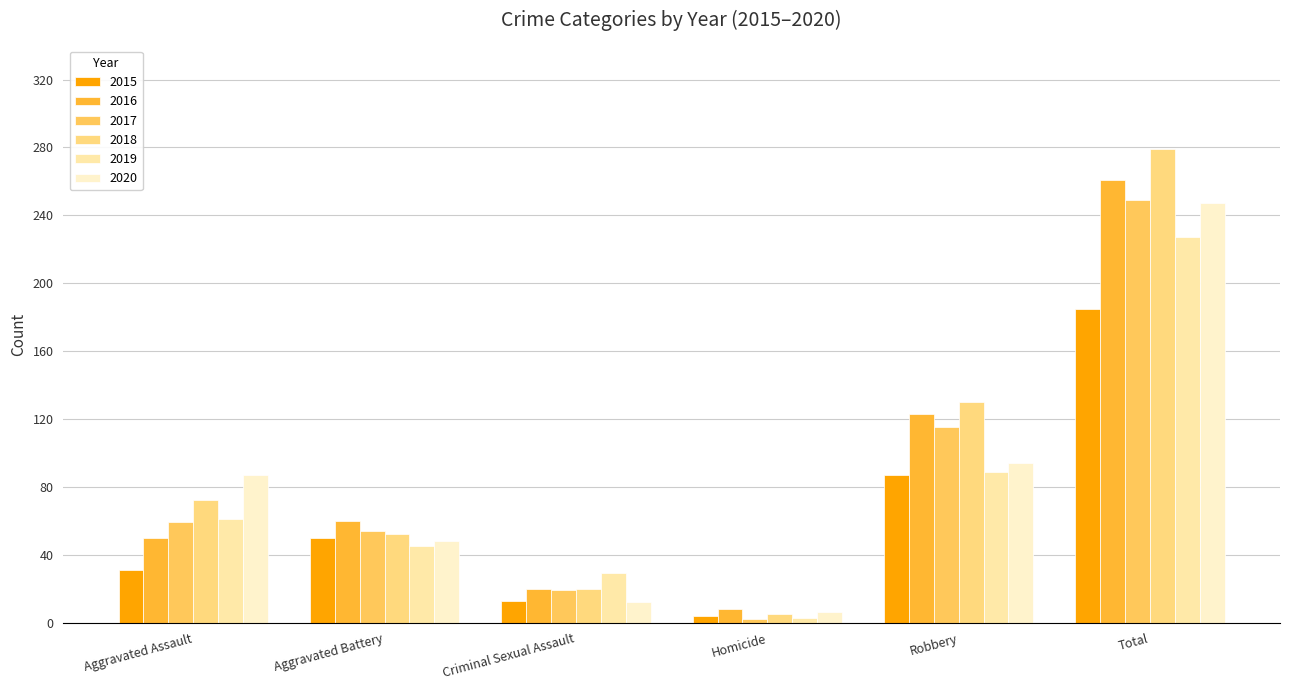

True or false: 2018 has a value of 125 at Aggravated Assault.

False